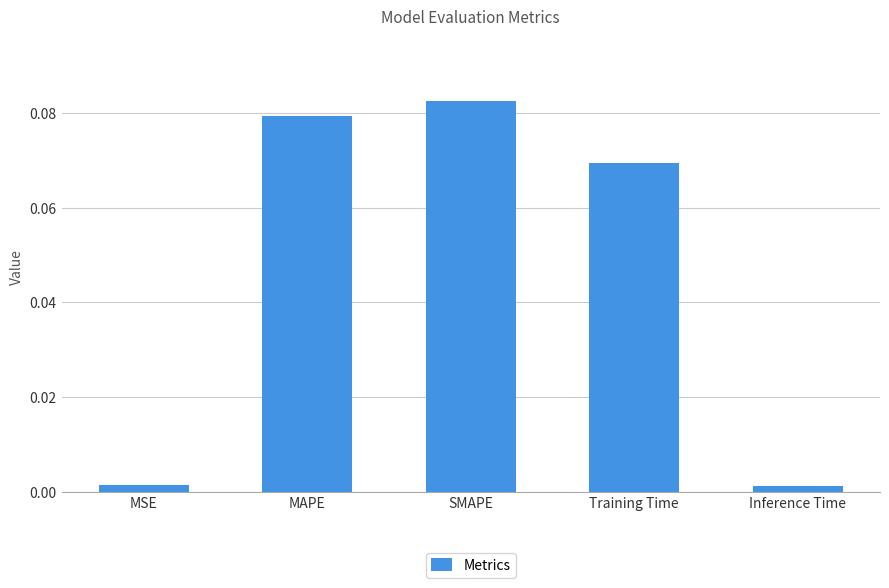

Which has a higher value, MAPE or SMAPE?

SMAPE